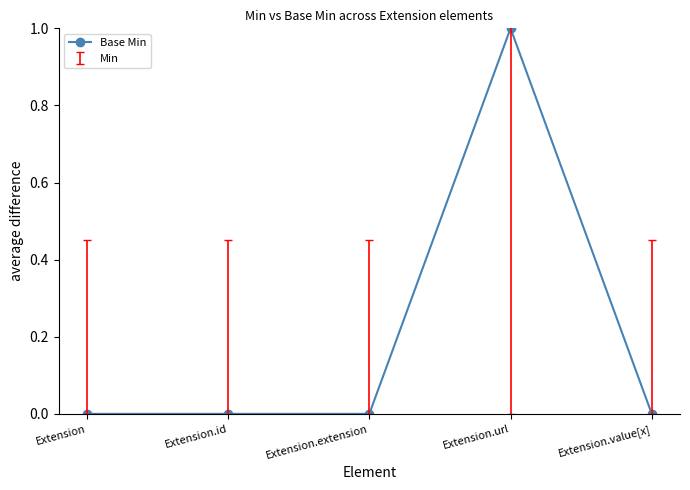

Reading left to right, extract all data points from this chart.

0	0	0	1	0